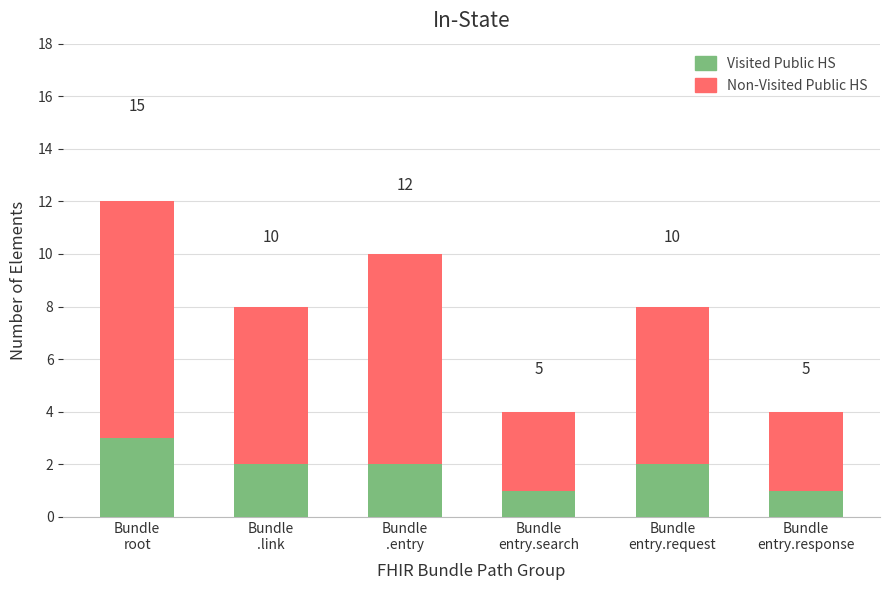

What is the maximum value shown in the chart?

12